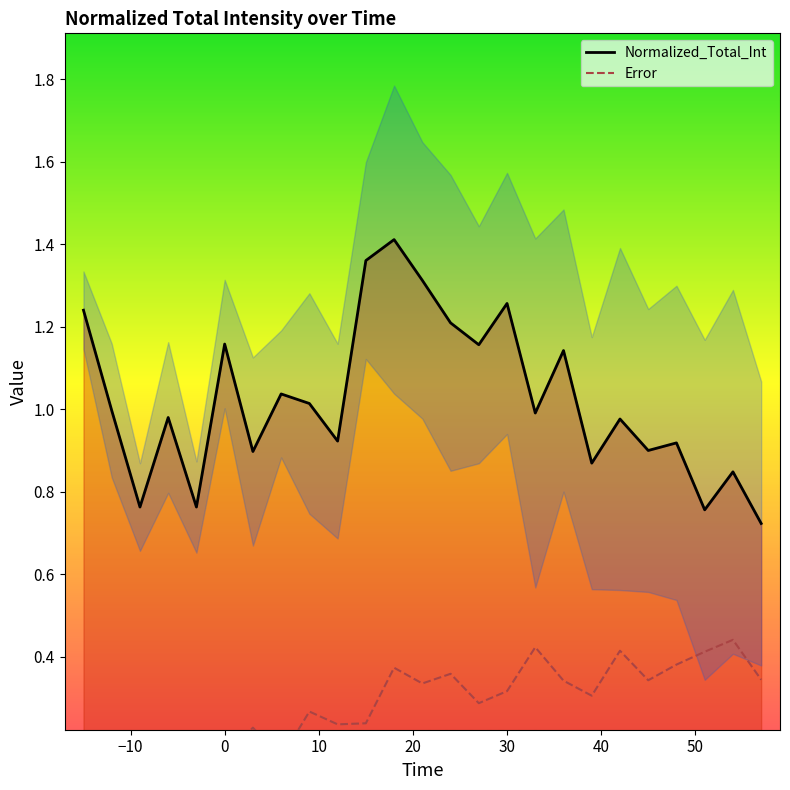

True or false: Error has a value of 0.5 at 17.

False